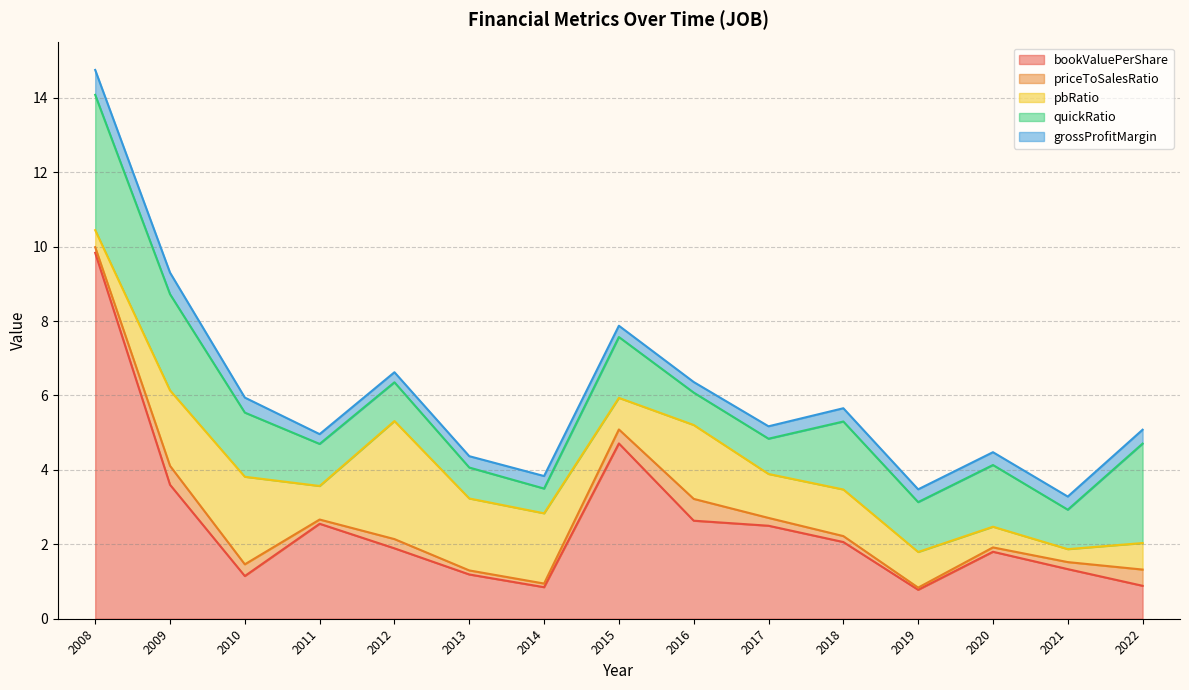

In bookValuePerShare, how many points are lower than both neighbors (excluding endpoints)?

3